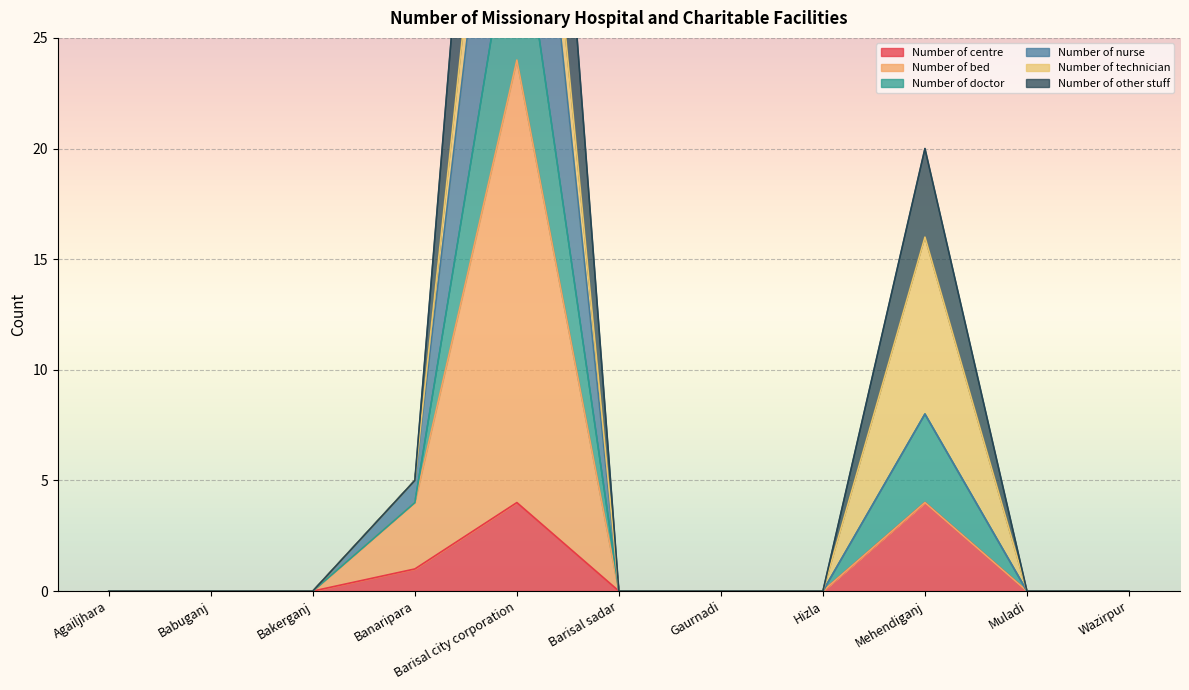

True or false: Number of doctor has more than 1 interior local peaks.

True